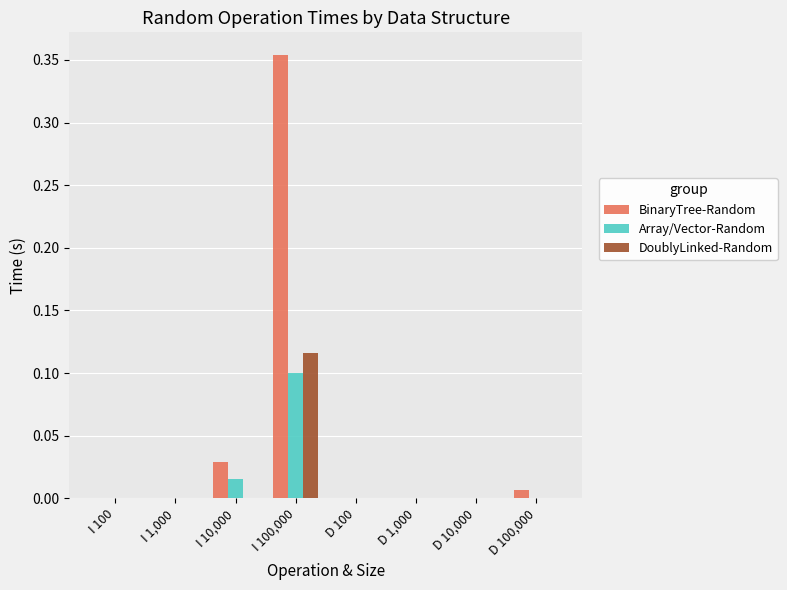

Which series has the widest spread of values?

BinaryTree-Random